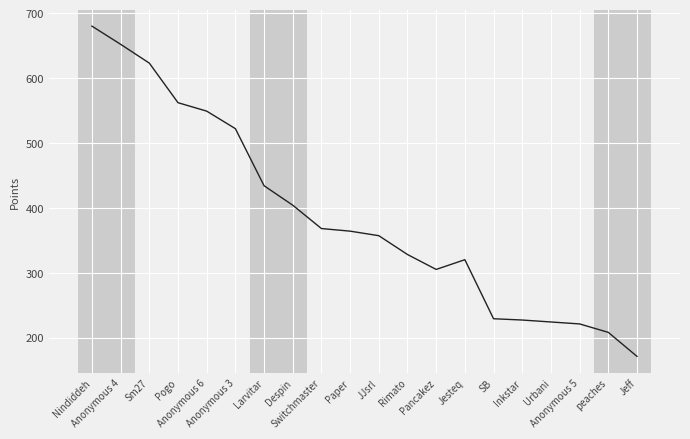

What is the maximum value shown in the chart?

680